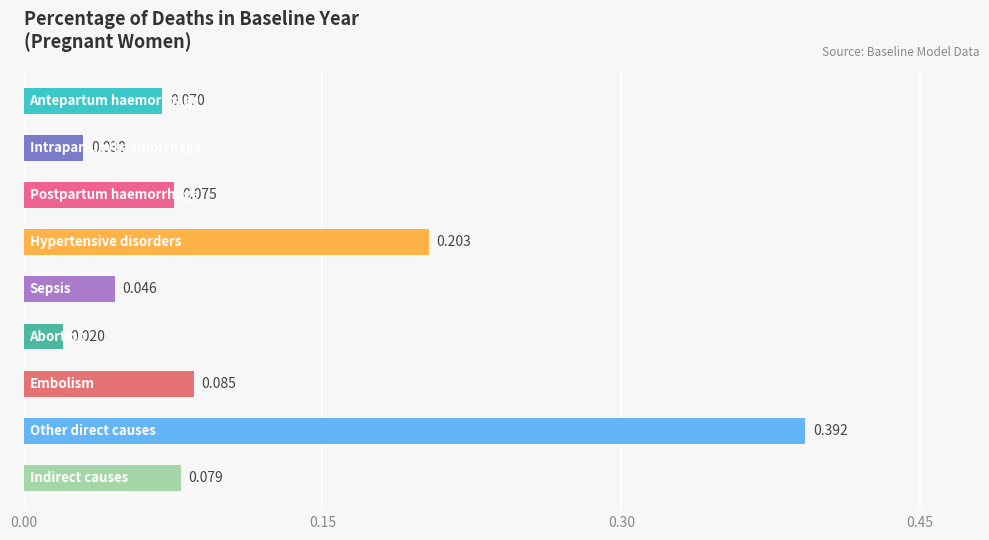

Does the chart contain stacked bars?

No